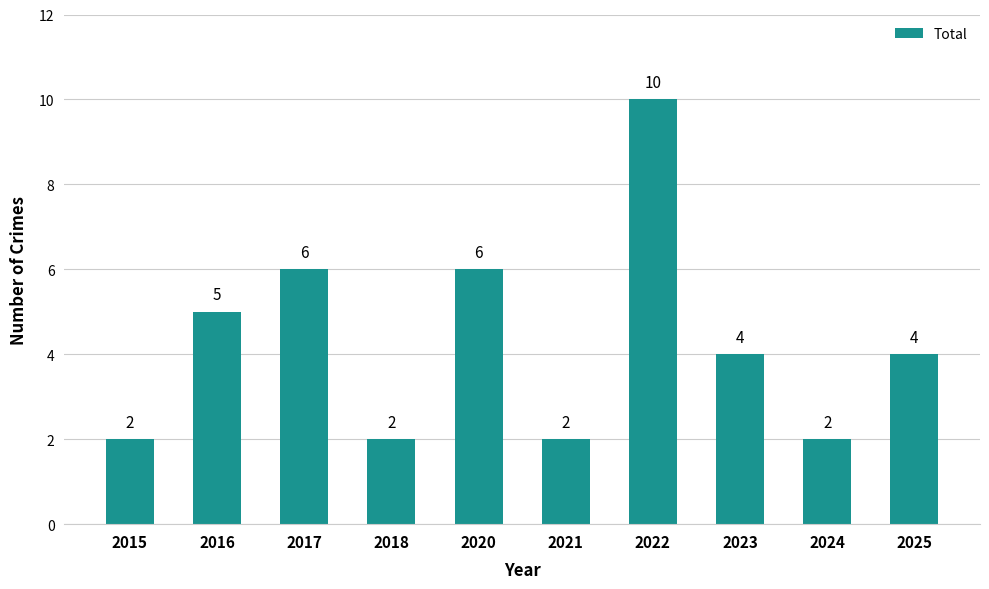

Which label corresponds to the largest value in the chart?

2022